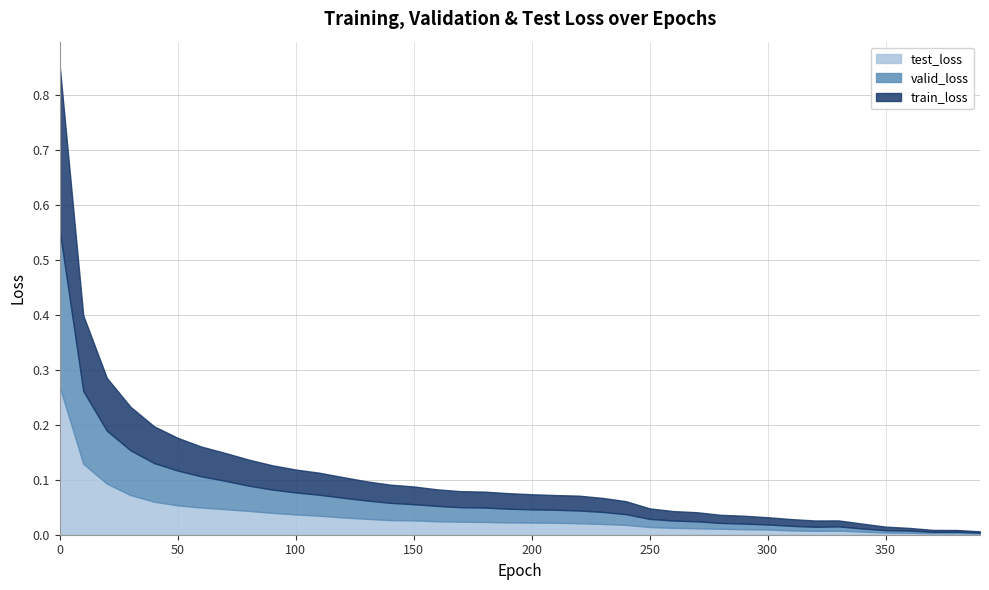

Which series has the largest total across all categories?

train_loss